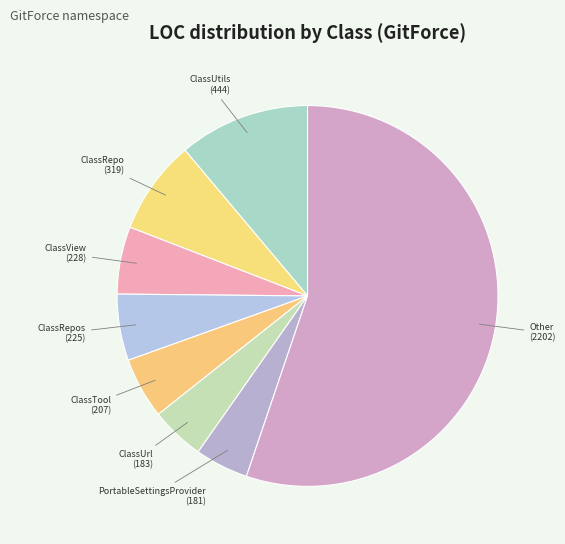

Between ClassRepos and PortableSettingsProvider, which is larger?

ClassRepos